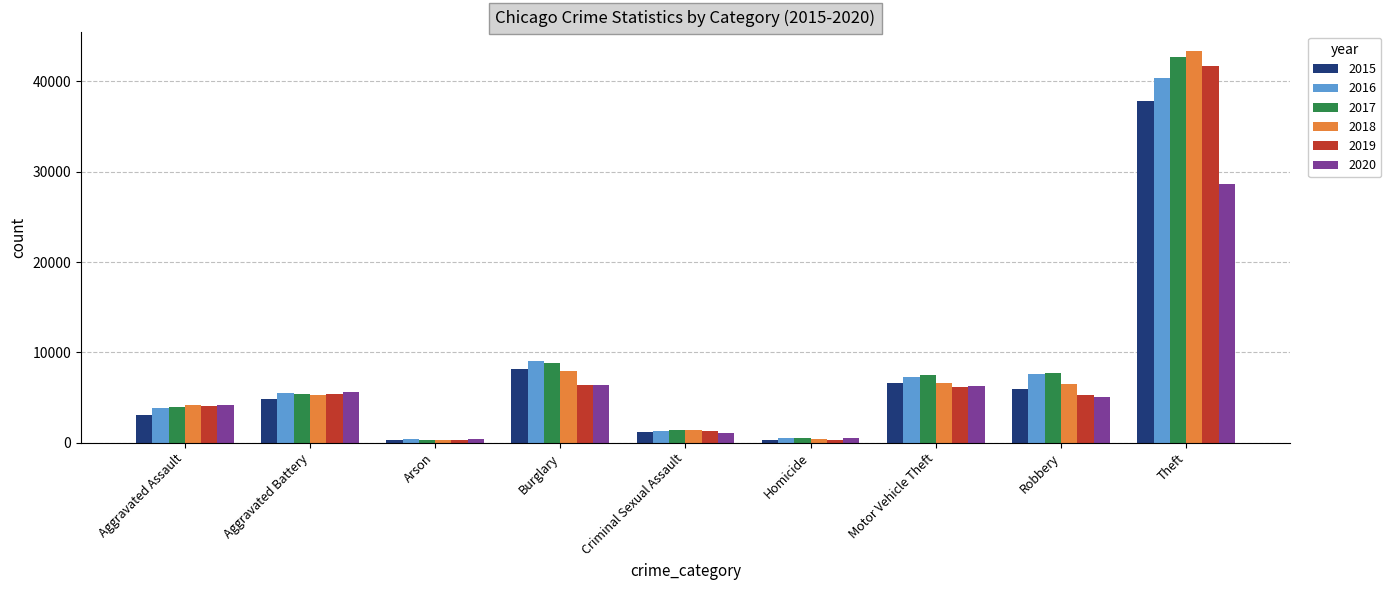

What is the label of the 6th bar from the right?

Burglary